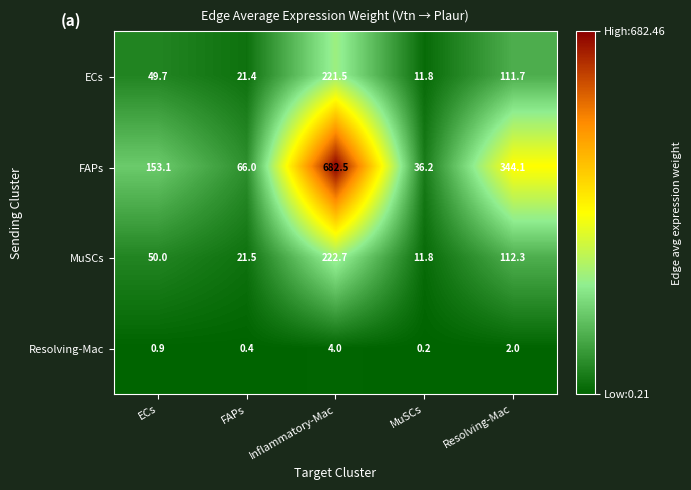

Reading left to right, list all the values displayed in this chart.

ECs: 49.7	21.4	221.5	11.8	111.7
FAPs: 153.1	66.0	682.5	36.2	344.1
MuSCs: 50.0	21.5	222.7	11.8	112.3
Resolving-Mac: 0.9	0.4	4.0	0.2	2.0